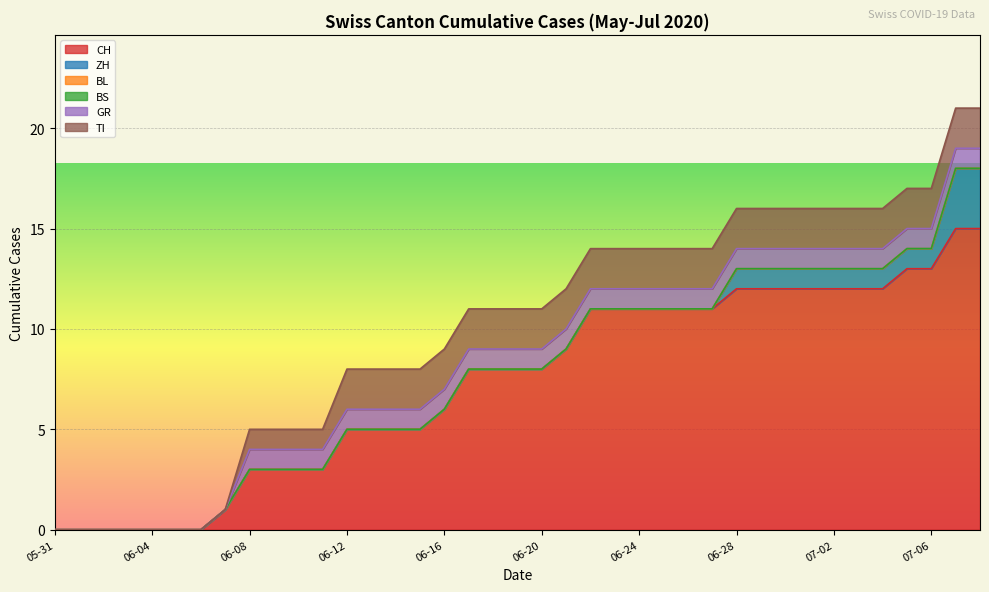

The CH series shows 2 at 2020-06-07. True or false?

False